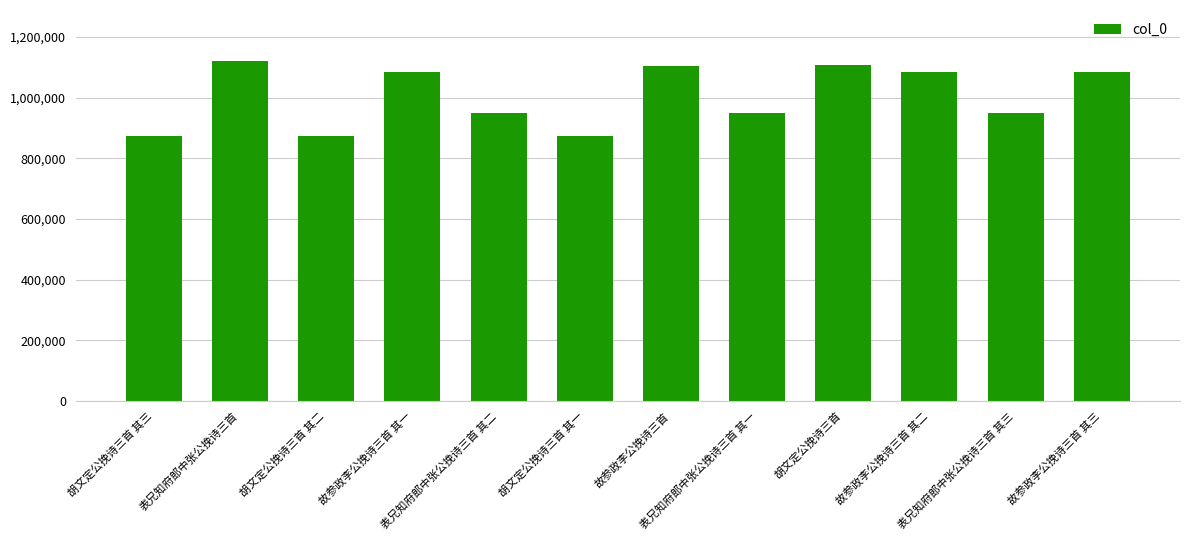

What is the average value?

1005116